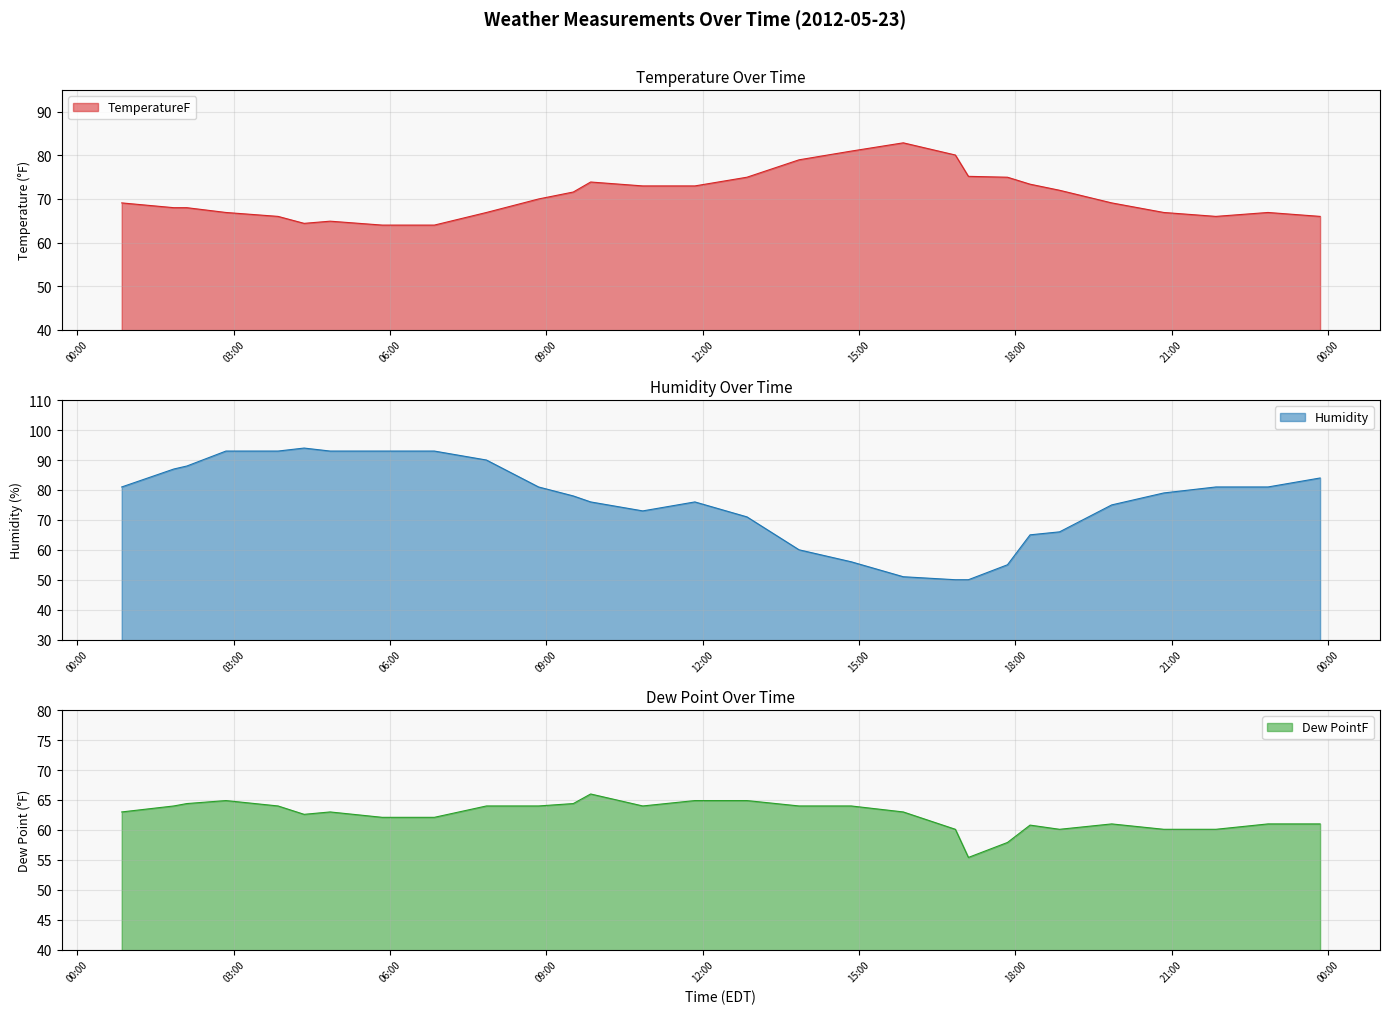

What is the difference between the second highest and minimum values in the TemperatureF series?

17.0